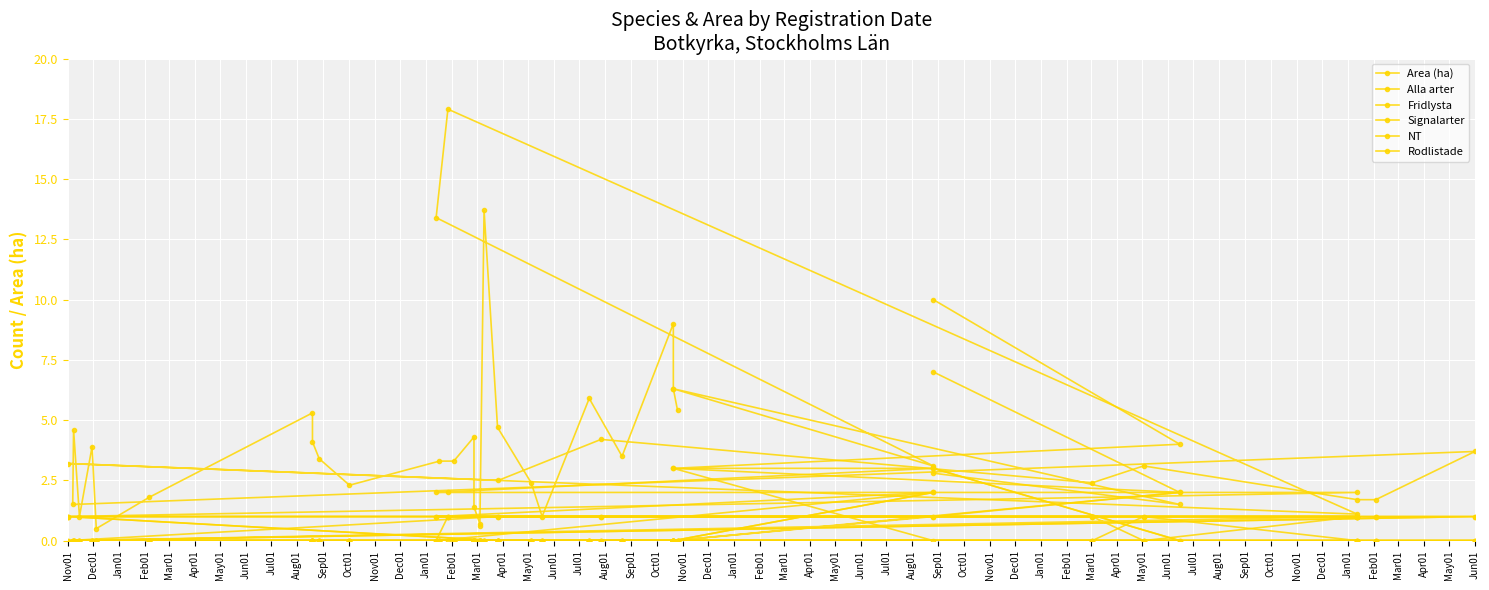

How many data points in Fridlysta are above 0?

4